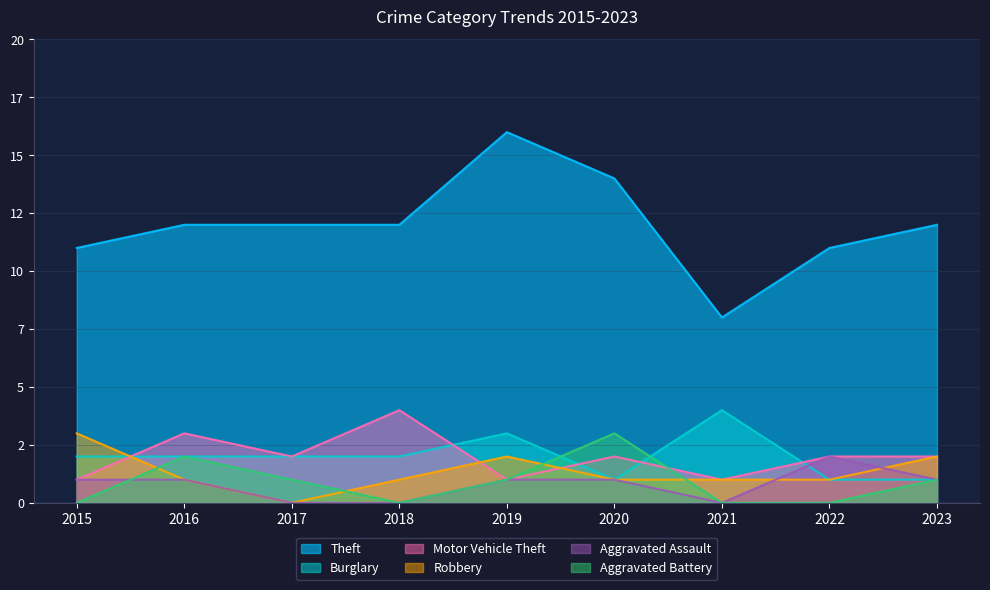

Reading left to right, what are all the values shown in this chart?

Theft: 2015=11	2016=12	2017=12	2018=12	2019=16	2020=14	2021=8	2022=11	2023=12
Burglary: 2015=2	2016=2	2017=2	2018=2	2019=3	2020=1	2021=4	2022=1	2023=1
Motor Vehicle Theft: 2015=1	2016=3	2017=2	2018=4	2019=1	2020=2	2021=1	2022=2	2023=2
Robbery: 2015=3	2016=1	2017=0	2018=1	2019=2	2020=1	2021=1	2022=1	2023=2
Aggravated Assault: 2015=1	2016=1	2017=0	2018=0	2019=1	2020=1	2021=0	2022=2	2023=1
Aggravated Battery: 2015=0	2016=2	2017=1	2018=0	2019=1	2020=3	2021=0	2022=0	2023=1